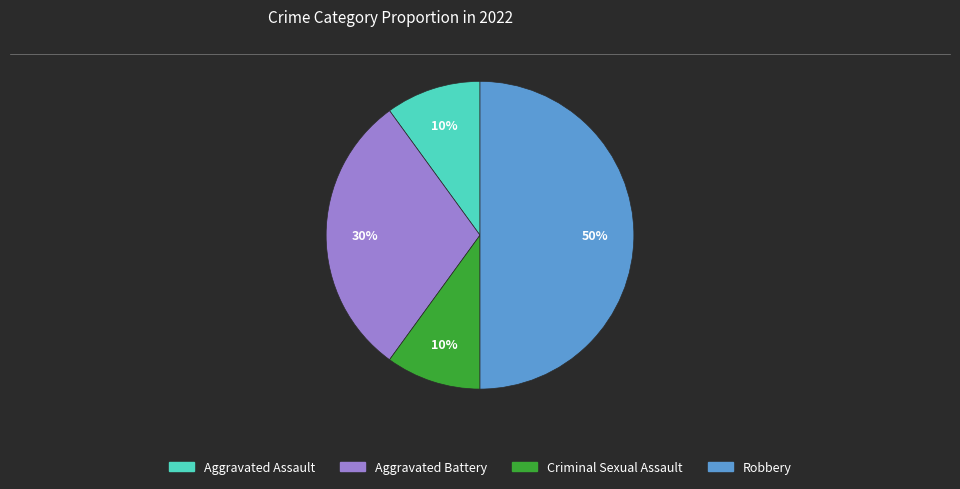

To the nearest percent, what is the combined percentage of Aggravated Assault and Robbery?

60%